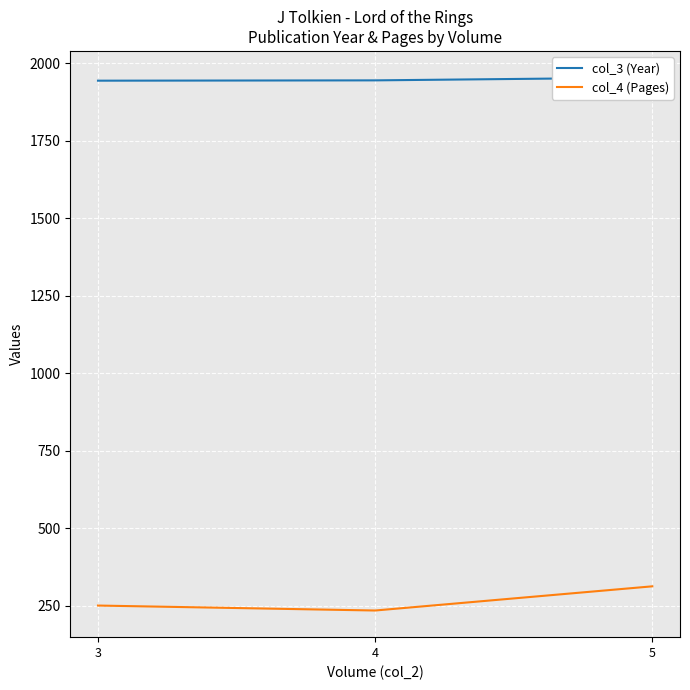

Between 4 and 3, which is larger?

4